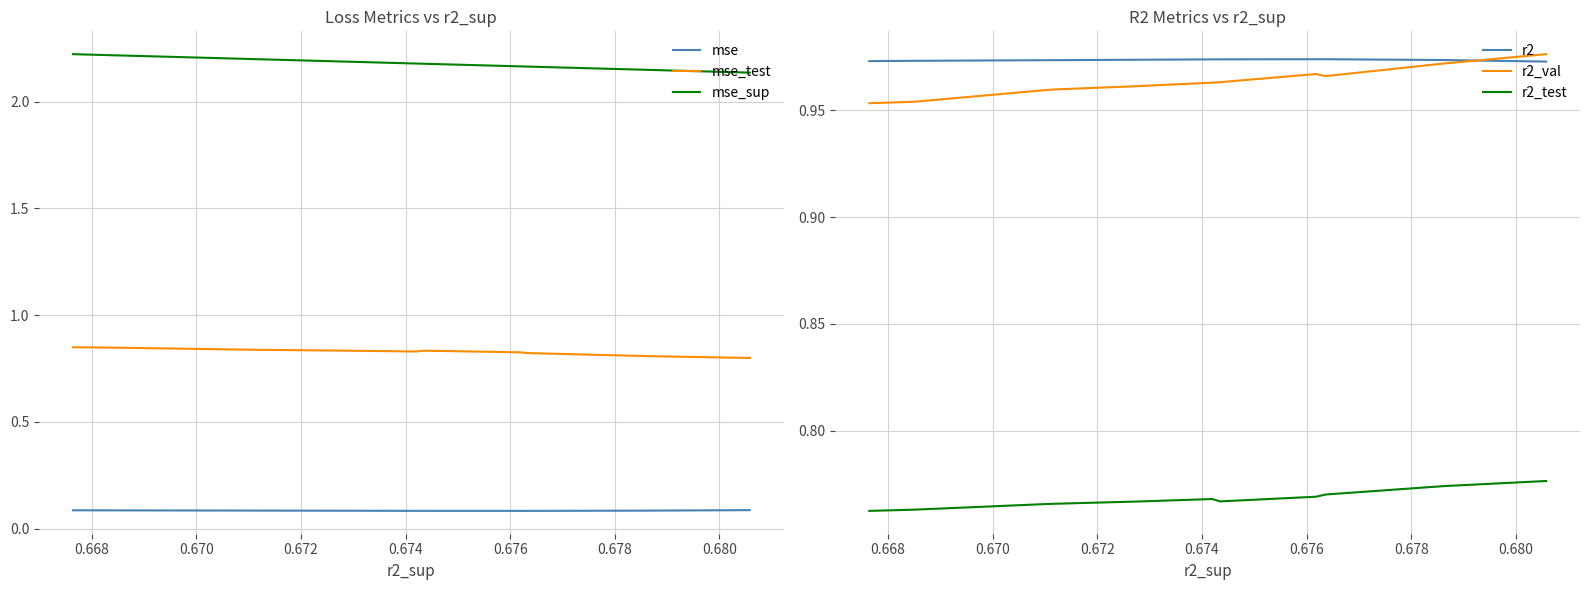

What is the value of the r2_val point at the 3rd from the left?

1.0